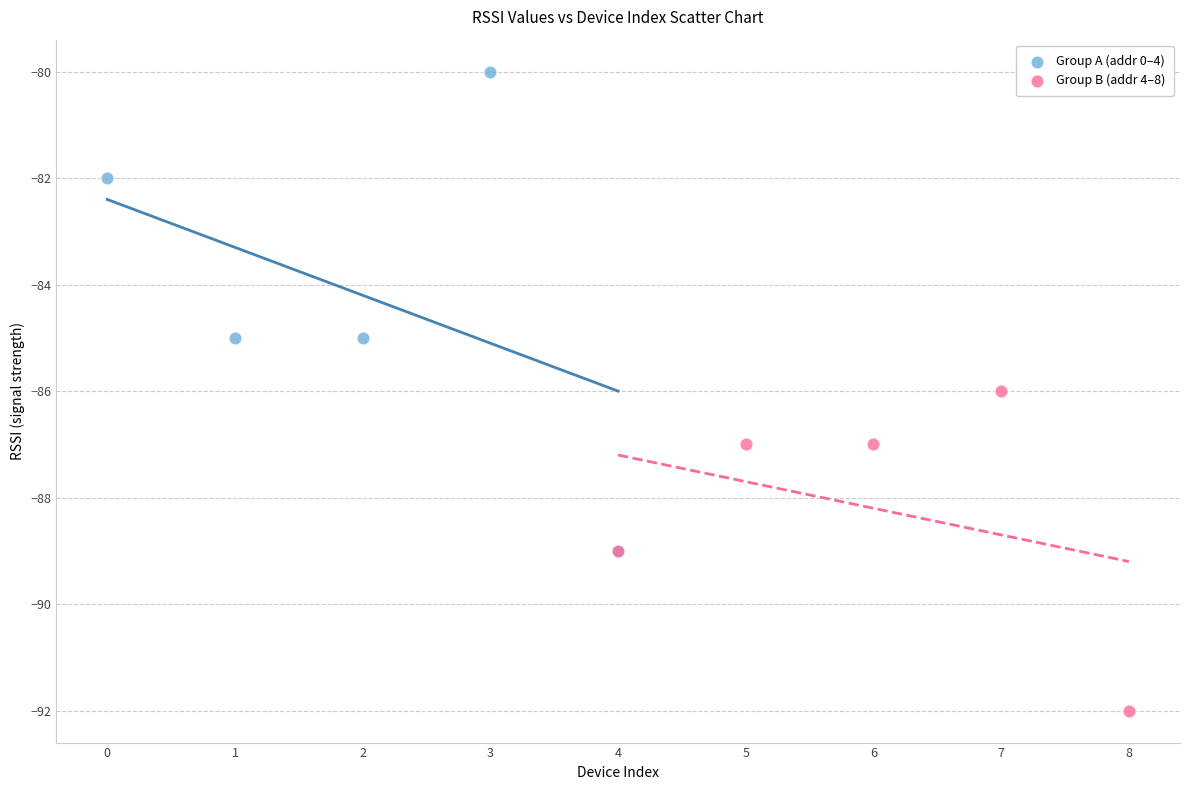

Which series reaches the minimum Y coordinate?

Group B (addr 4–8)